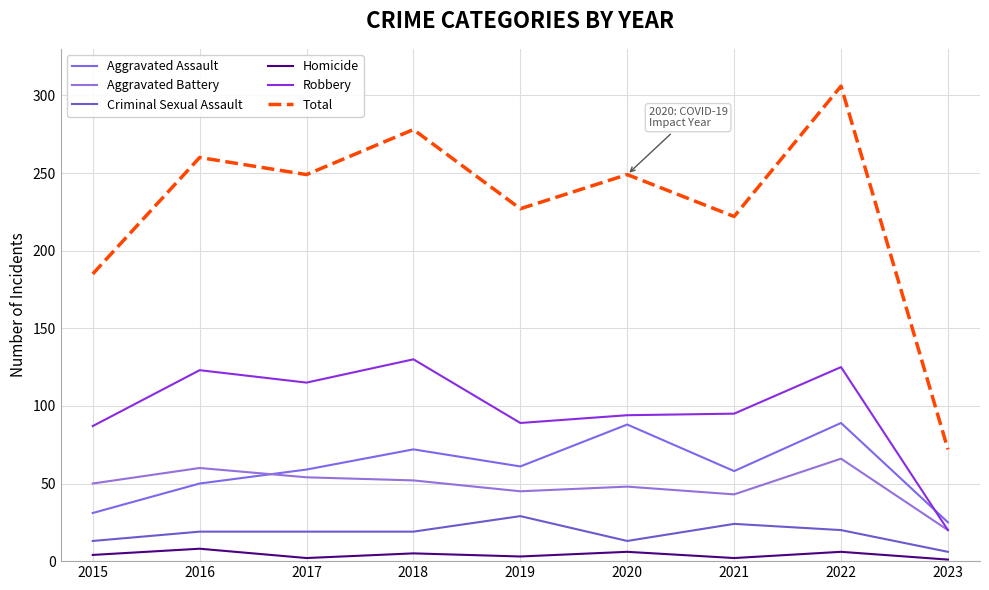

At which category does Aggravated Assault reach its first local peak?

2018